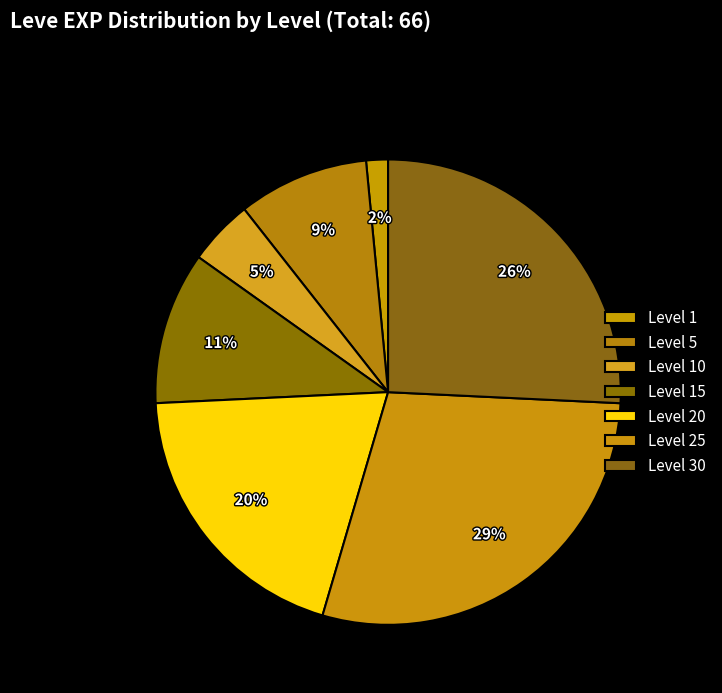

Does any single category account for the majority?

No